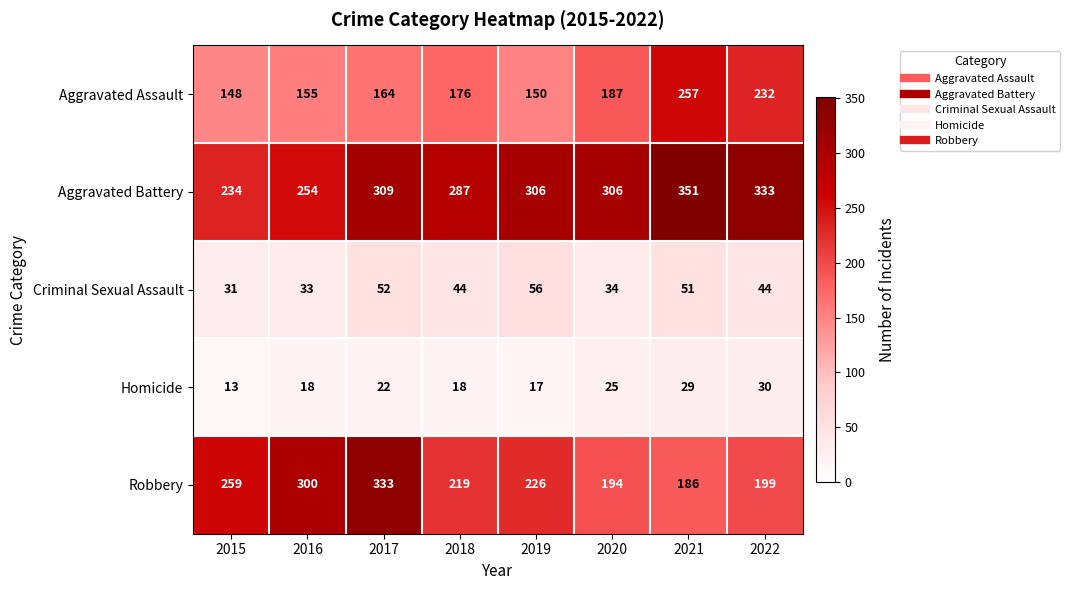

What is the greatest value displayed?

351